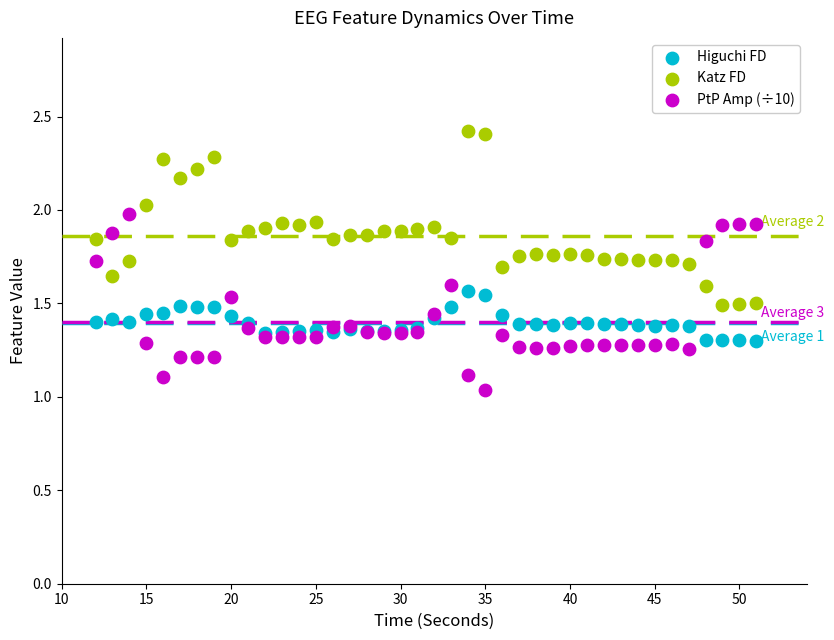

What is the X range (max minus min) for the scatter plot?

39.0